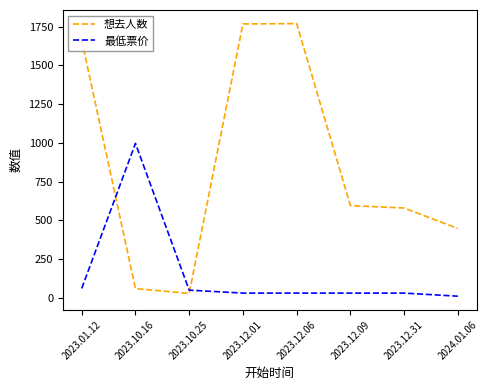

Rank the series by their maximum value, from highest to lowest.

想去人数, 最低票价